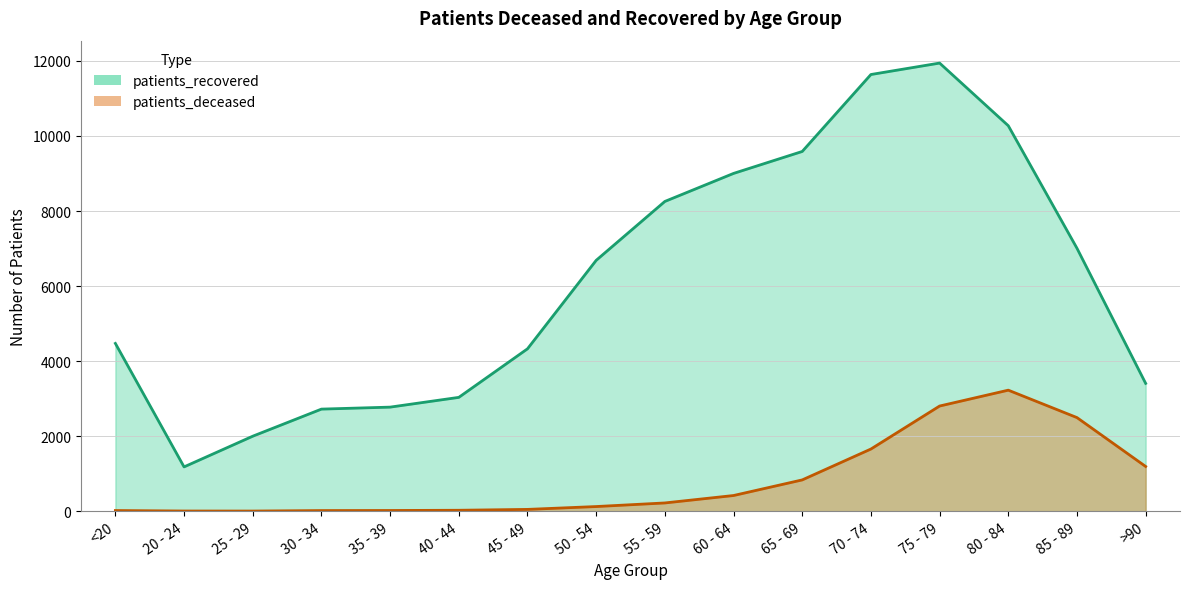

Reading right to left, extract all data points from this chart.

patients_deceased: >90=1191	85 - 89=2494	80 - 84=3225	75 - 79=2802	70 - 74=1656	65 - 69=833	60 - 64=417	55 - 59=219	50 - 54=123	45 - 49=47	40 - 44=24	35 - 39=18	30 - 34=16	25 - 29=3	20 - 24=4	<20=17
patients_recovered: >90=3406	85 - 89=7007	80 - 84=10273	75 - 79=11943	70 - 74=11638	65 - 69=9587	60 - 64=9002	55 - 59=8255	50 - 54=6685	45 - 49=4327	40 - 44=3033	35 - 39=2773	30 - 34=2720	25 - 29=1998	20 - 24=1180	<20=4471